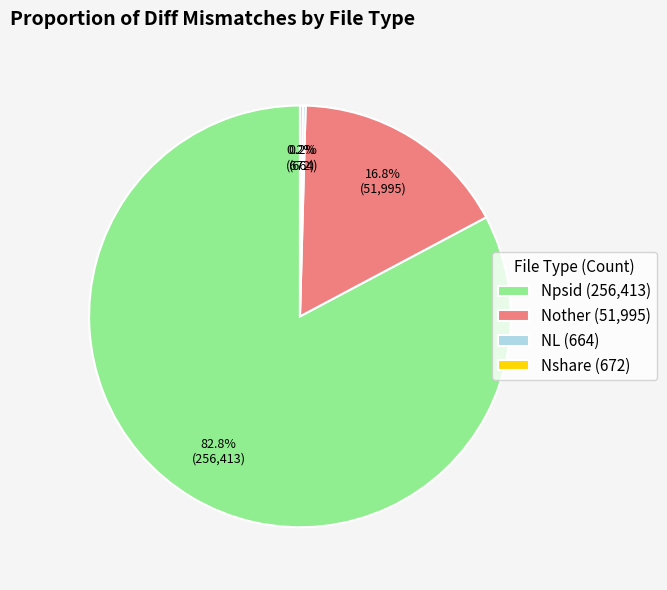

How much of the chart is everything except Nother (51,995)?

83.2%